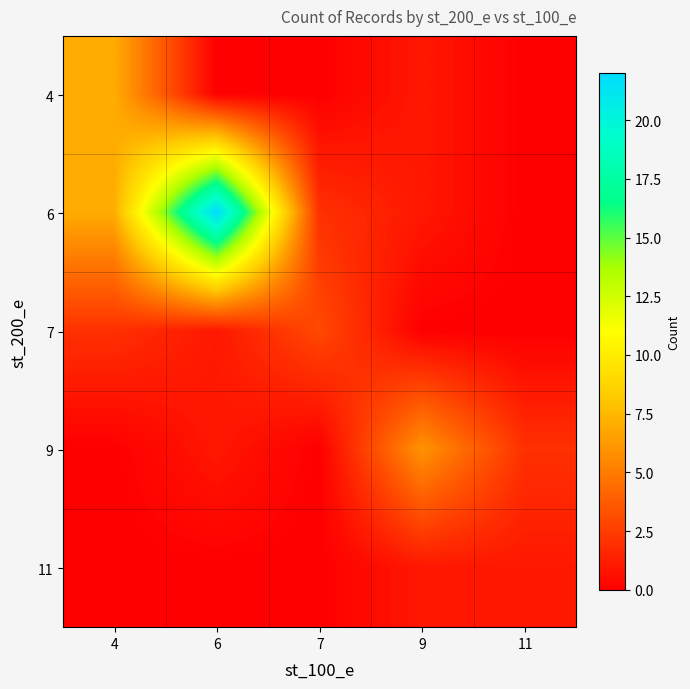

Which category has the lowest value across all series?

6